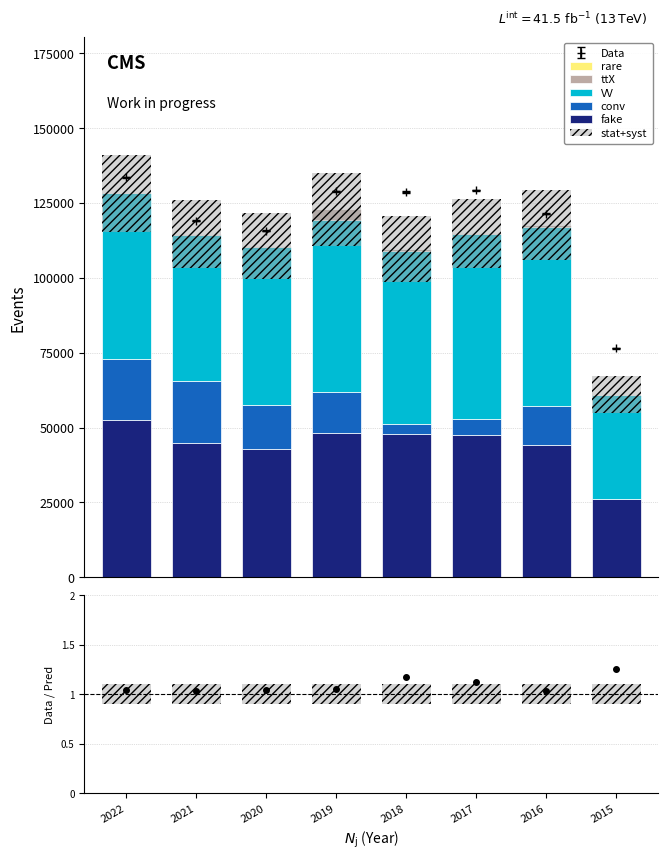

Are the bars horizontal?

No